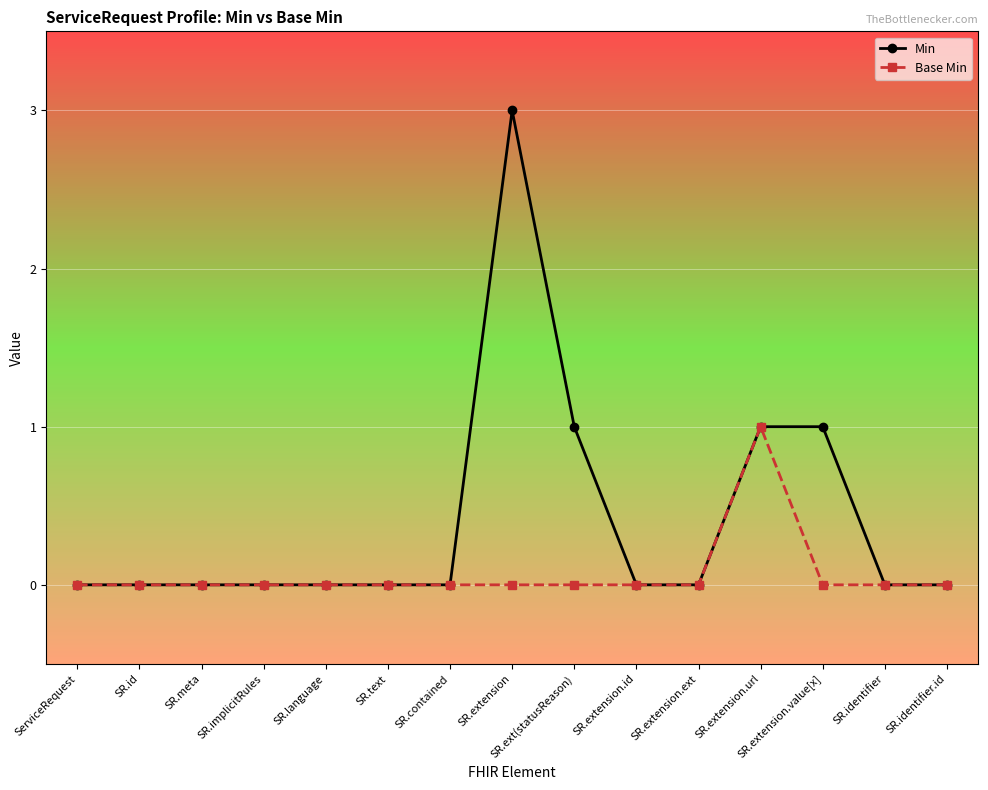

How many data points does each series have?

15